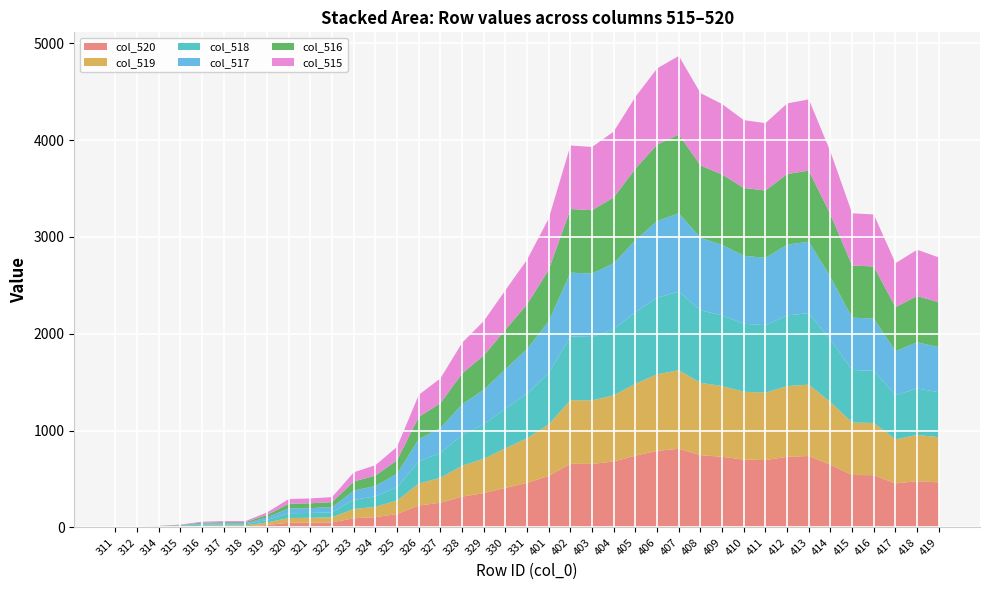

Reading left to right, transcribe all the data shown in this chart.

col_520: 1	0	3	5	10	11	11	26	49	50	53	95	107	139	227	256	319	355	409	461	533	658	656	682	742	791	813	747	730	701	696	730	738	647	542	540	455	478	466
col_519: 1	0	3	5	10	11	11	26	49	50	53	95	107	139	227	257	319	355	409	461	532	657	656	683	742	791	811	747	730	701	696	730	737	647	542	539	455	478	466
col_518: 1	0	3	5	10	11	11	26	49	50	52	95	108	139	229	257	318	356	409	461	533	658	655	682	741	791	811	748	730	702	696	730	738	645	542	539	455	479	465
col_517: 1	0	3	5	10	11	11	26	49	50	52	95	107	139	229	257	317	356	408	461	533	658	655	682	741	791	810	749	728	702	696	730	738	646	540	540	455	478	465
col_516: 1	0	3	5	10	11	11	26	49	50	52	95	107	139	229	257	317	355	408	461	531	657	654	680	740	789	812	747	727	700	695	729	734	647	539	537	455	477	463
col_515: 1	0	2	5	10	11	11	26	49	50	52	95	107	139	229	256	317	355	408	461	531	656	653	680	741	787	812	747	727	700	696	729	735	647	539	537	454	478	463